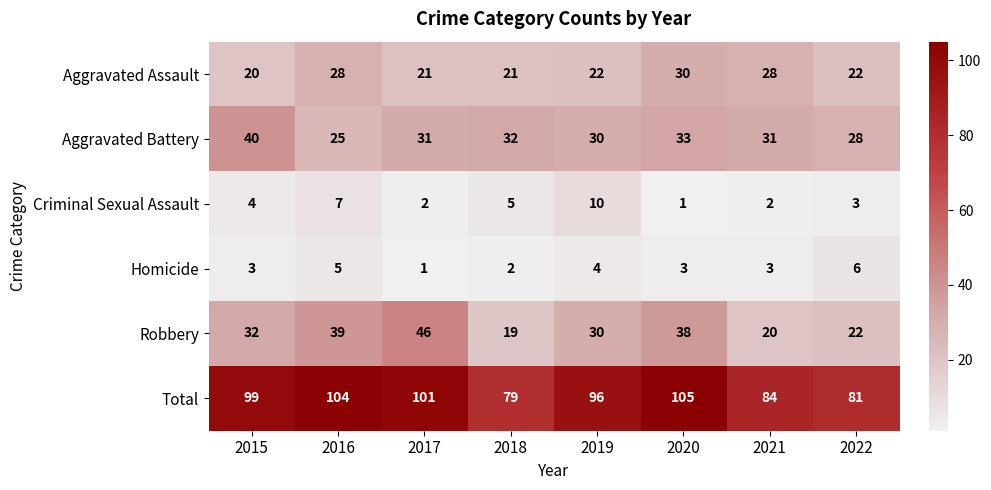

Which series has the largest range (max minus min)?

Robbery